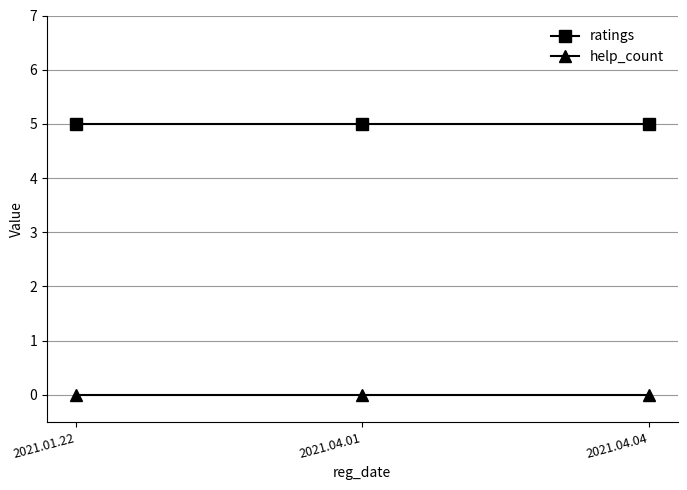

Reading right to left, transcribe all the data shown in this chart.

ratings: 2021.04.04=5	2021.04.01=5	2021.01.22=5
help_count: 2021.04.04=0	2021.04.01=0	2021.01.22=0